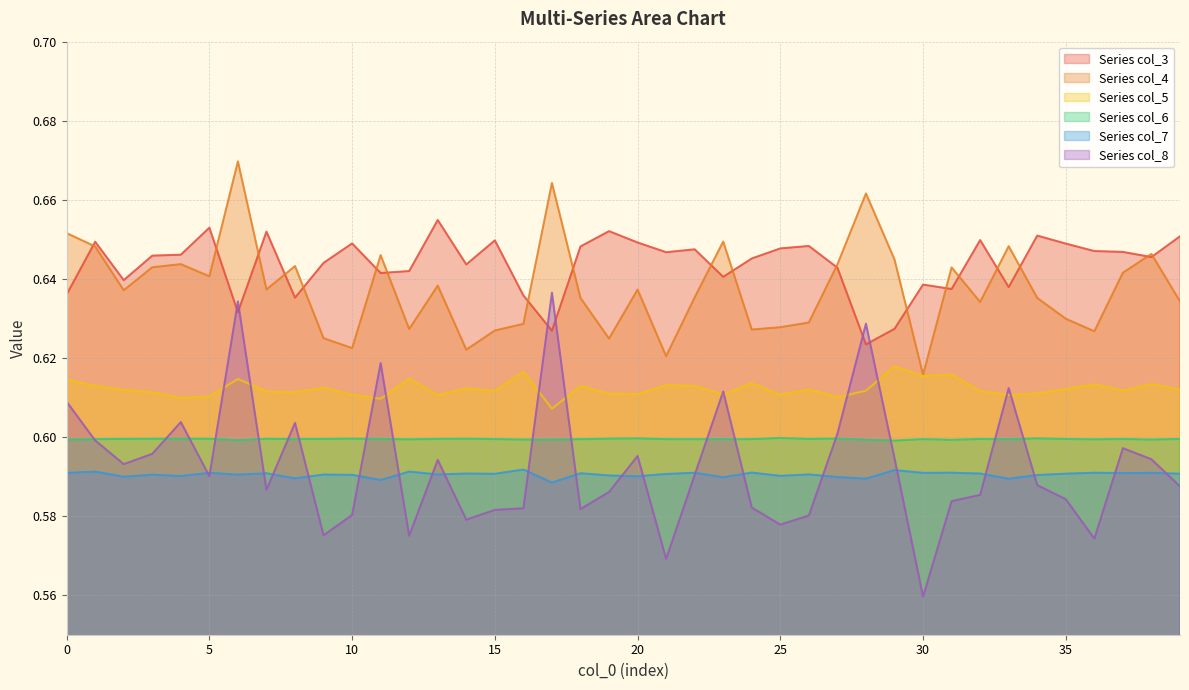

What is the average value of the 0_3 series?

0.6